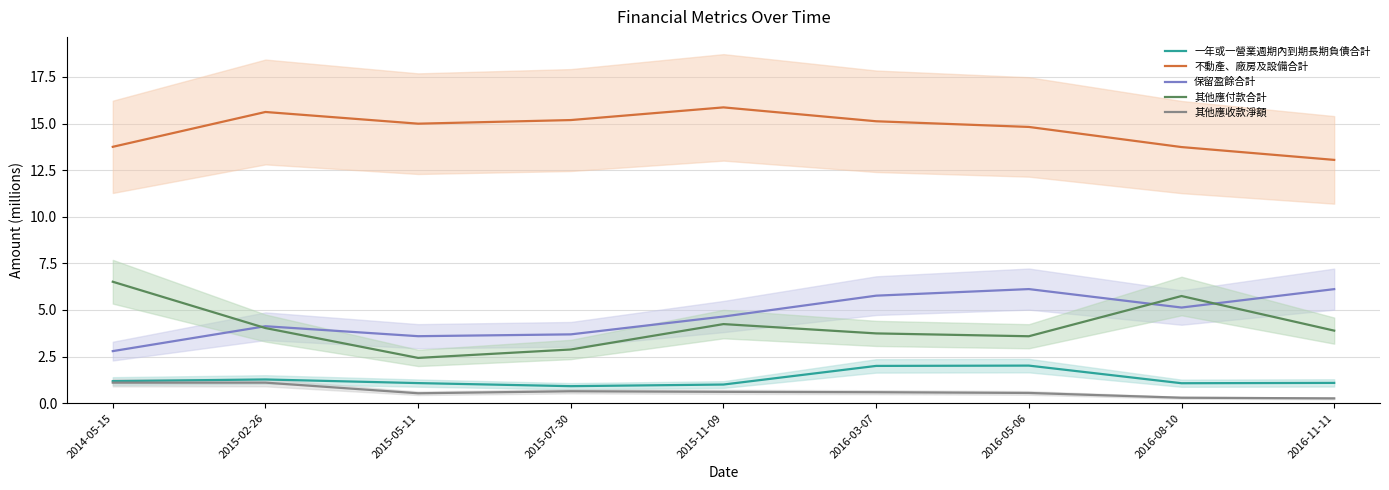

Rank the series by their maximum value, from highest to lowest.

不動產、廠房及設備合計, 其他應付款合計, 保留盈餘合計, 一年或一營業週期內到期長期負債合計, 其他應收款淨額